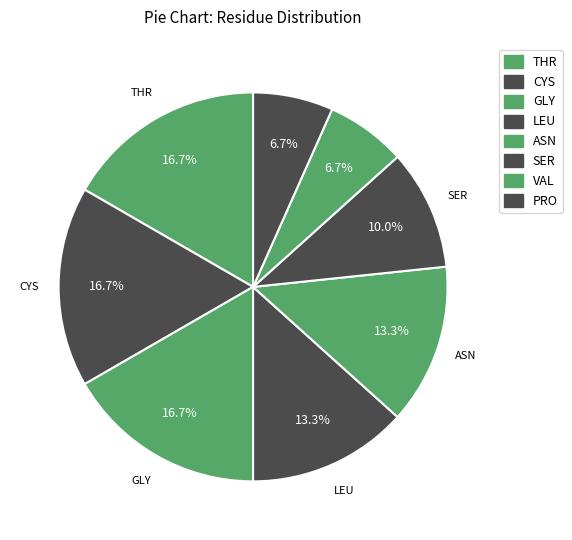

Count the number of slices in the pie.

8